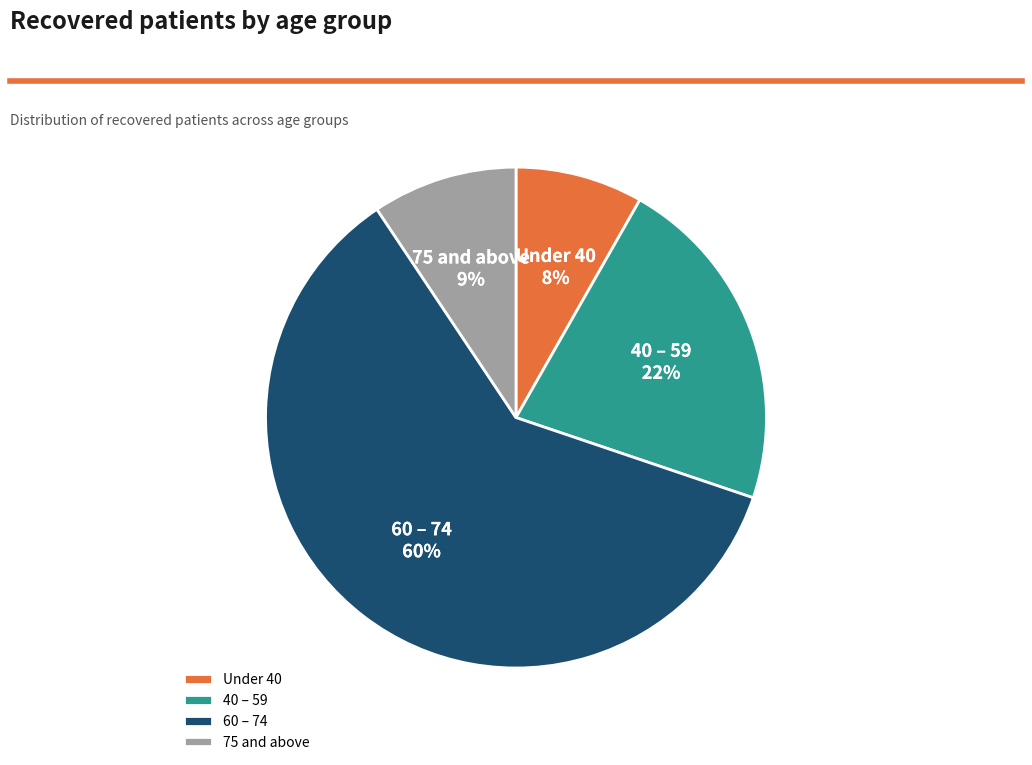

What is the ratio of the value at 75 and above to the value at Under 40?

1.1